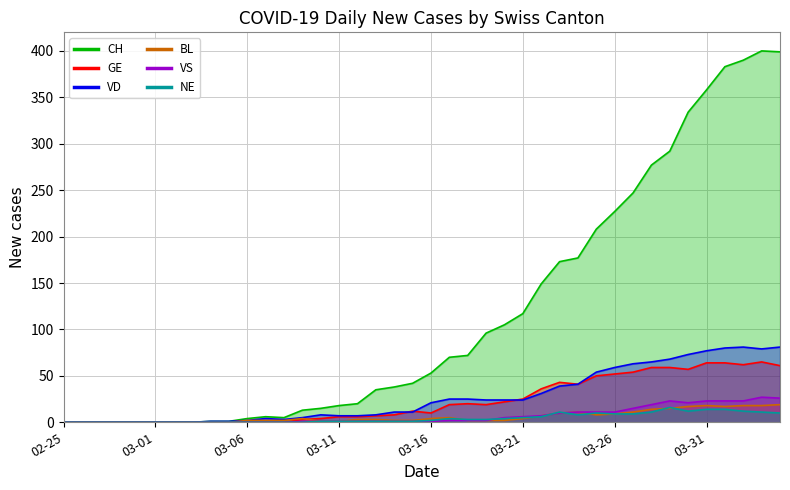

Which label corresponds to the largest value in the chart?

2020-04-03